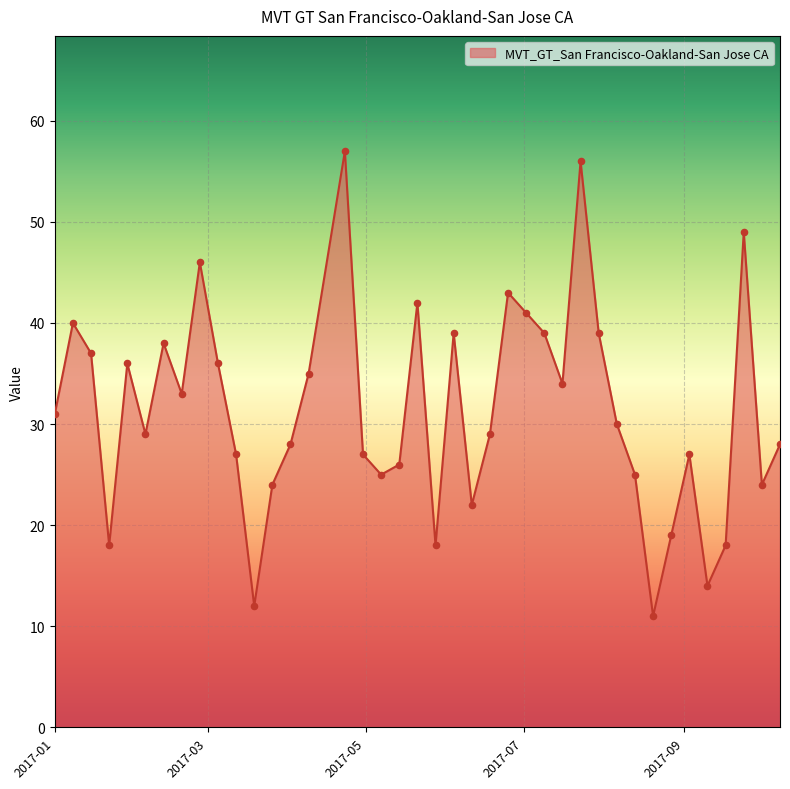

What is the smallest value displayed?

11